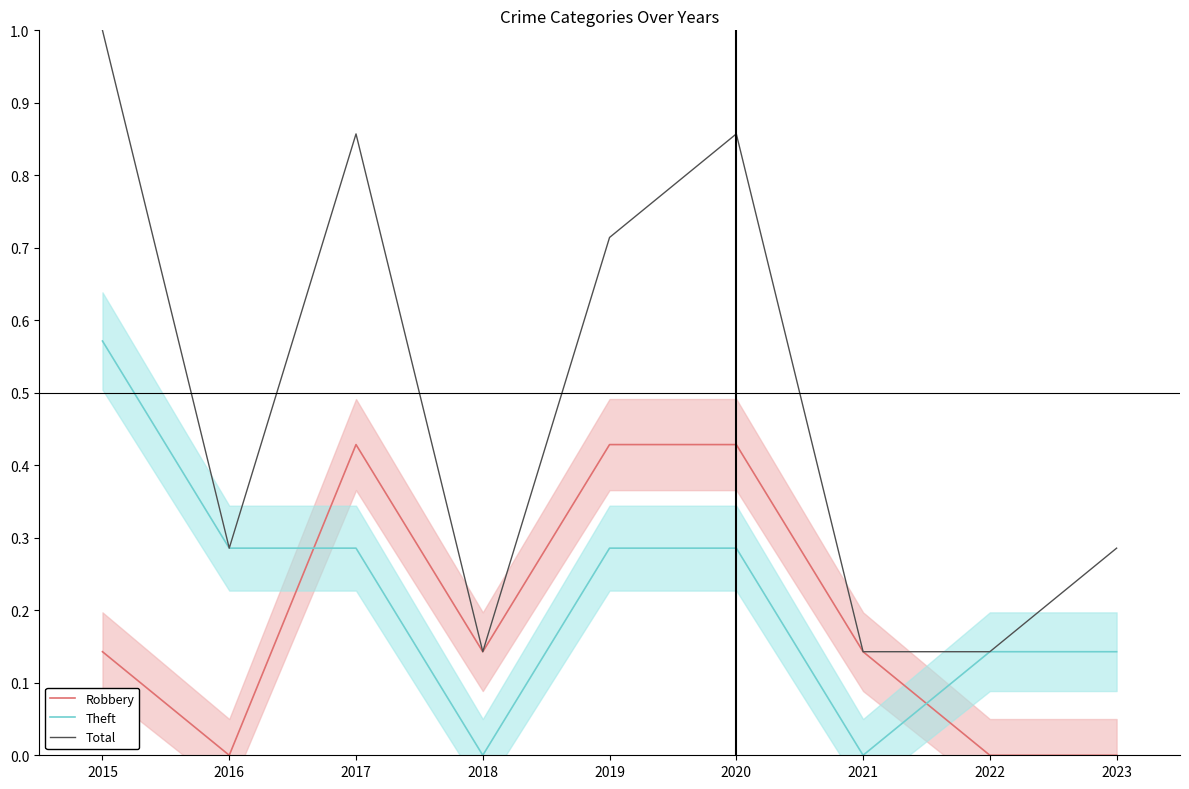

Where is the first local minimum for Total?

2016